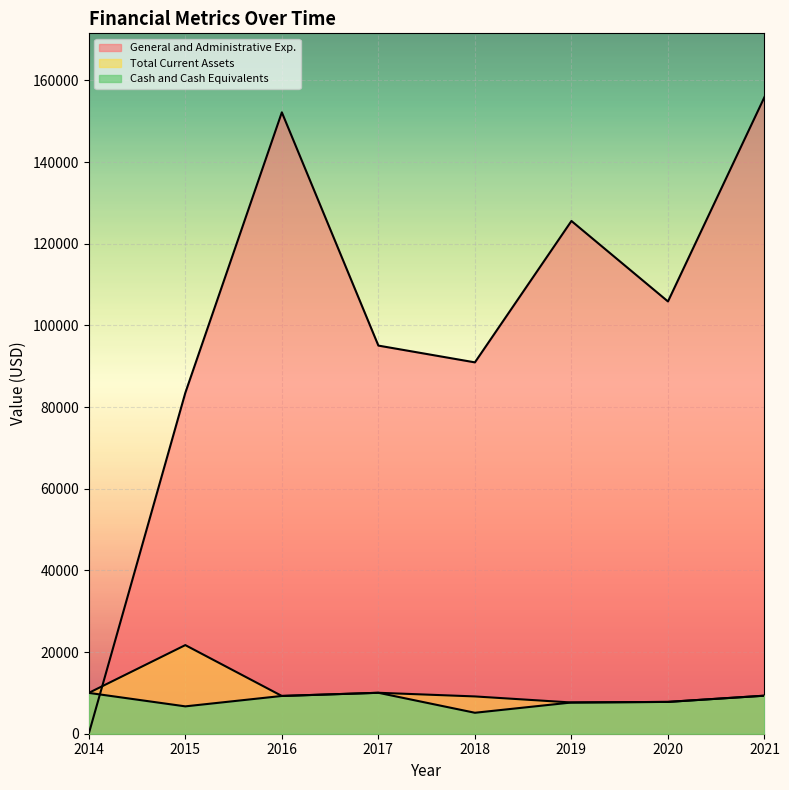

What is the maximum value shown in the chart?

155923